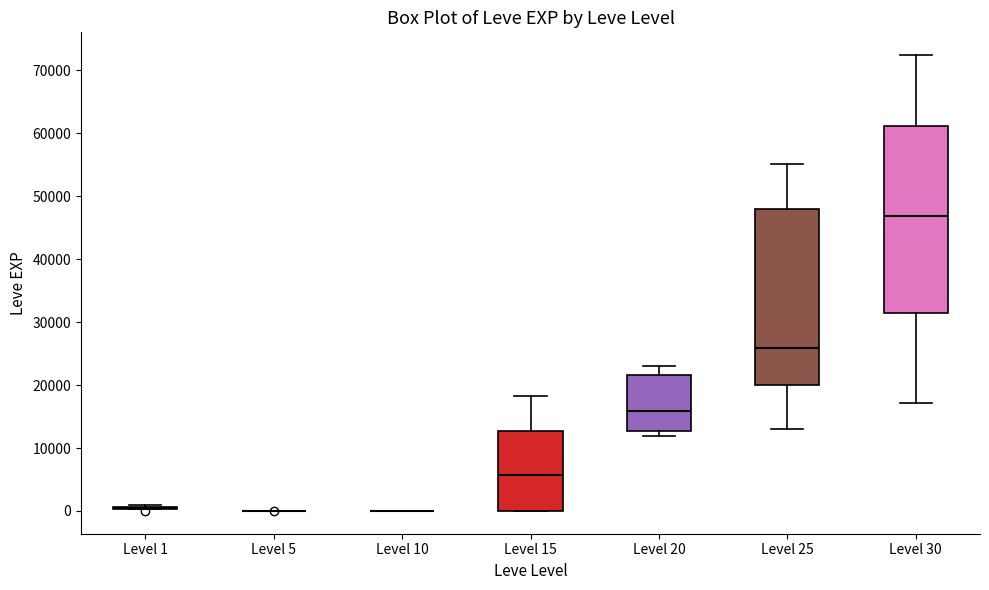

Reading left to right, read every box against the y-axis: the position of its median line, the range the box covers, and the ends of its whiskers. The values are not printed on the chart, so give them approximately, as read against the axis.

Level 1: box collapsed to a line at 0, whiskers 0 to 1000
Level 5: box collapsed to a line at 0, whiskers 0 to 0
Level 10: box collapsed to a line at 0, whiskers 0 to 0
Level 15: median 6000, box 0 to 13000, whiskers 0 to 18000
Level 20: median 16000, box 13000 to 22000, whiskers 12000 to 23000
Level 25: median 26000, box 20000 to 48000, whiskers 13000 to 55000
Level 30: median 47000, box 31000 to 61000, whiskers 17000 to 72000